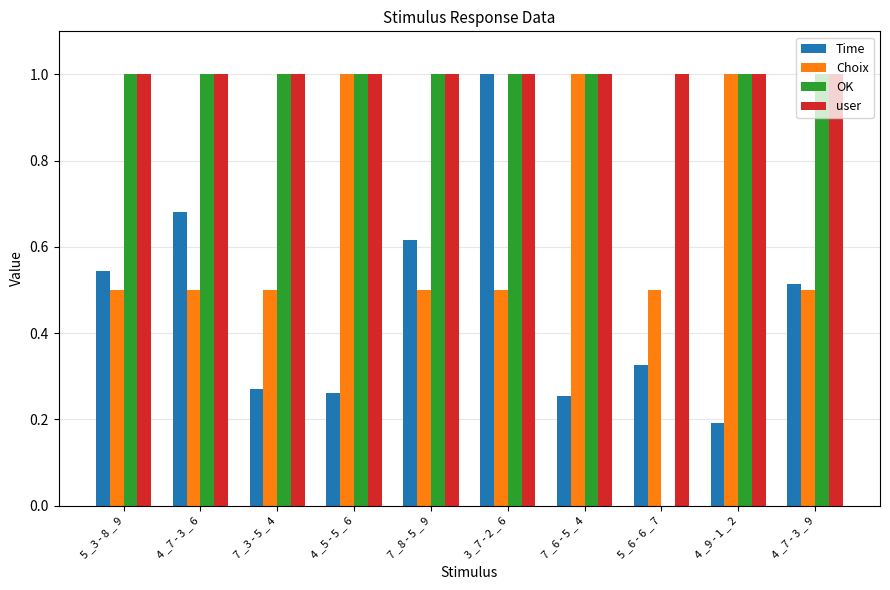

Between 7 _3 - 5 _ 4 and 3 _7 - 2 _ 6, which series saw the biggest shift?

Time